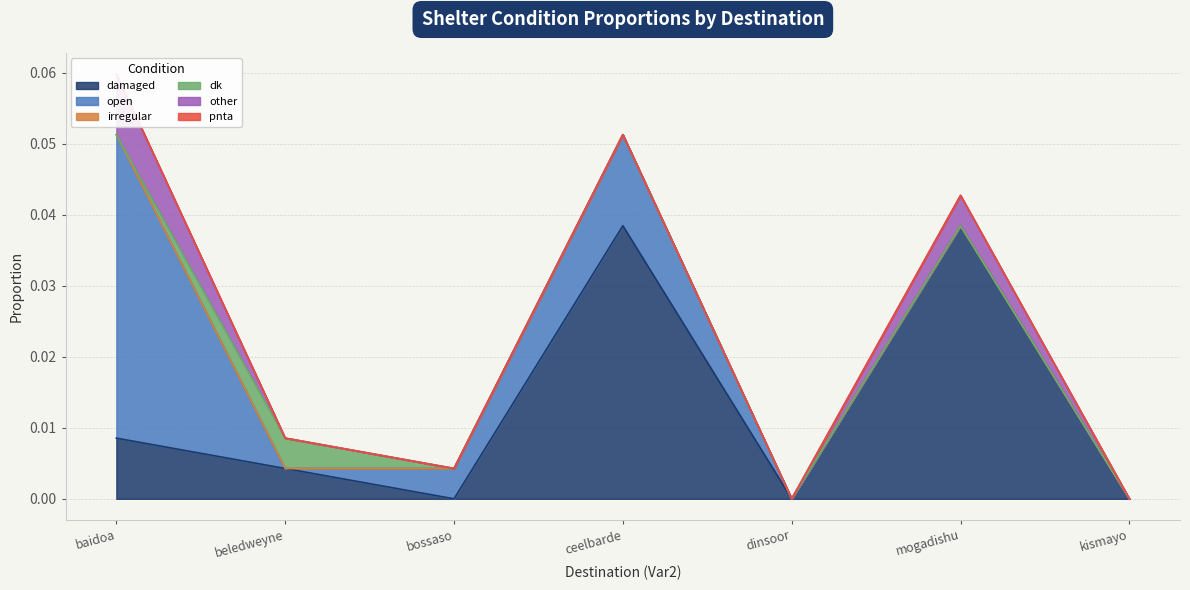

What are all the series names shown in the legend?

damaged, open, irregular, dk, other, pnta